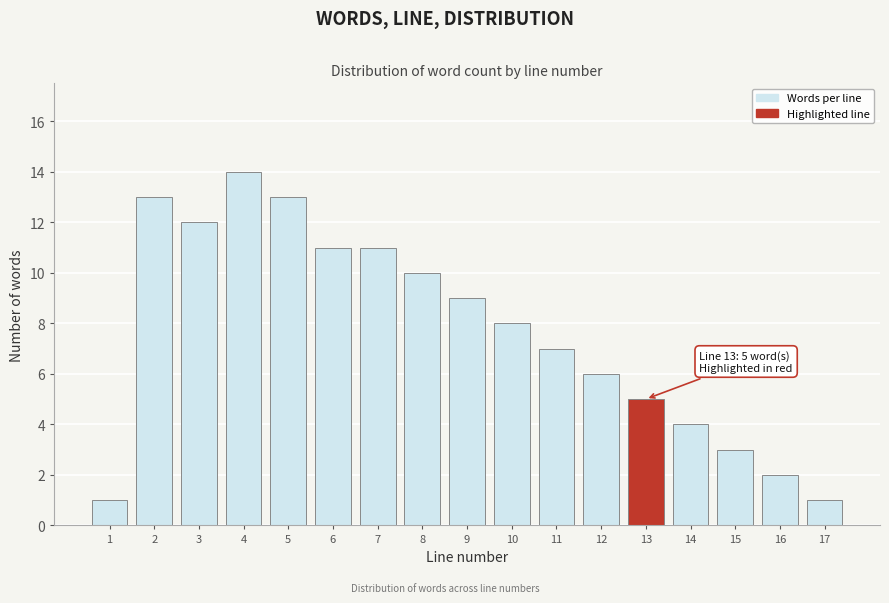

Reading right to left, transcribe all the data shown in this chart.

17=1	16=2	15=3	14=4	13=5	12=6	11=7	10=8	9=9	8=10	7=11	6=11	5=13	4=14	3=12	2=13	1=1